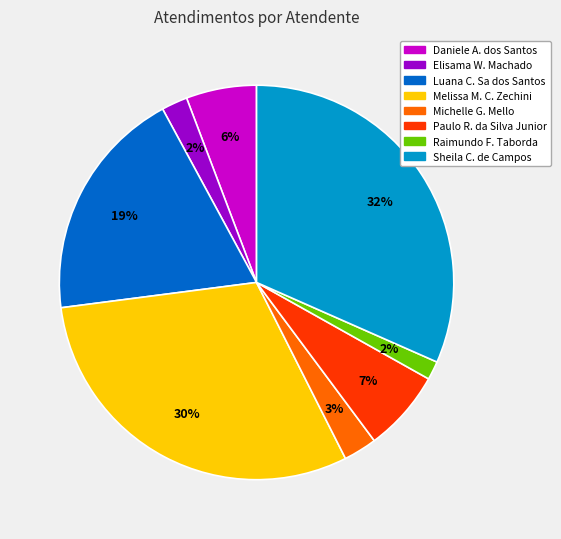

Does any single category account for the majority?

No